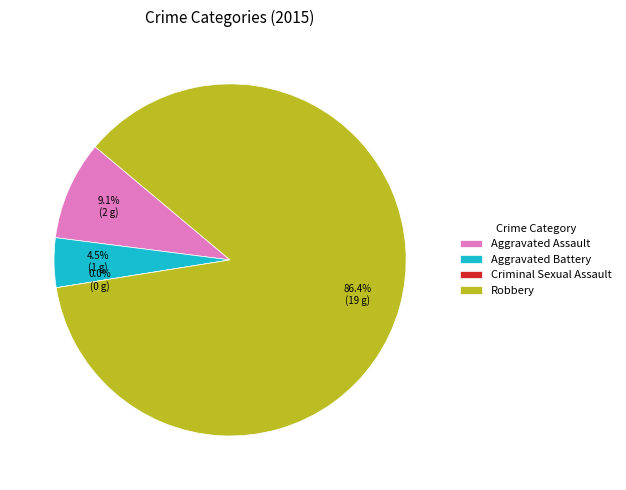

Count the number of slices in the pie.

4